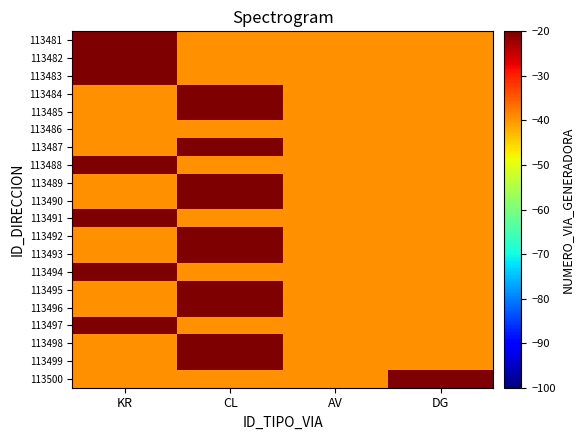

At which category does the chart reach its minimum across all series?

CL